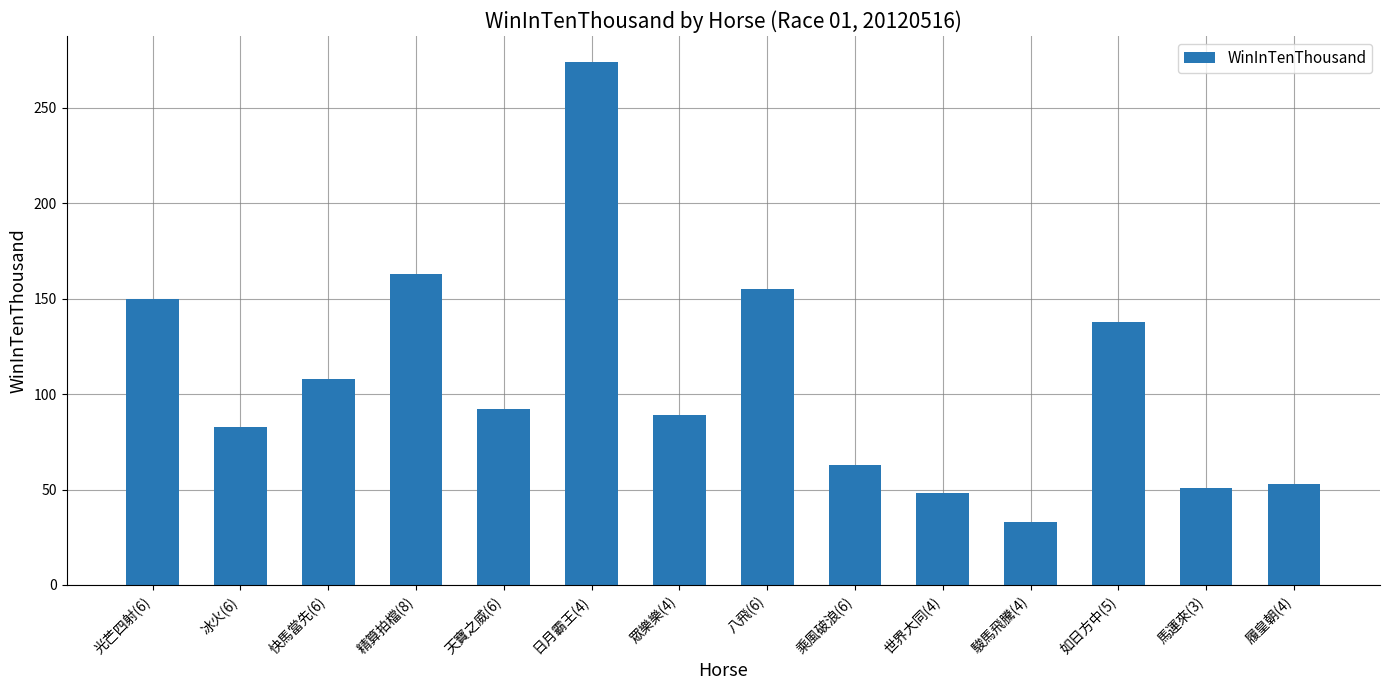

What position from the left is 八飛(6)?

8